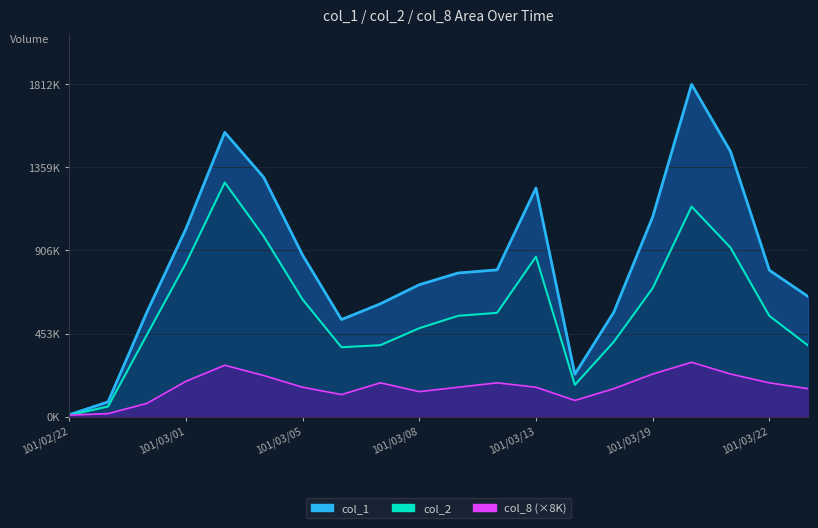

What is the sum of all col_8 values?

3232000